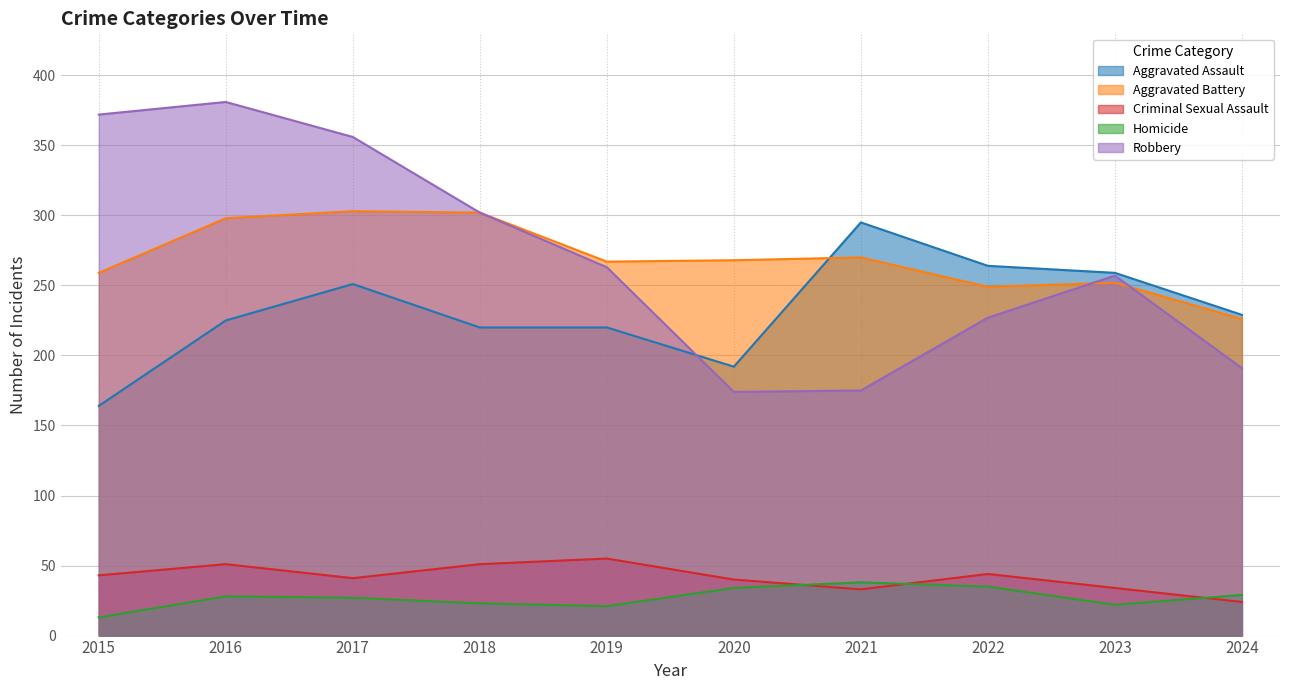

What is the minimum value shown in the chart?

13